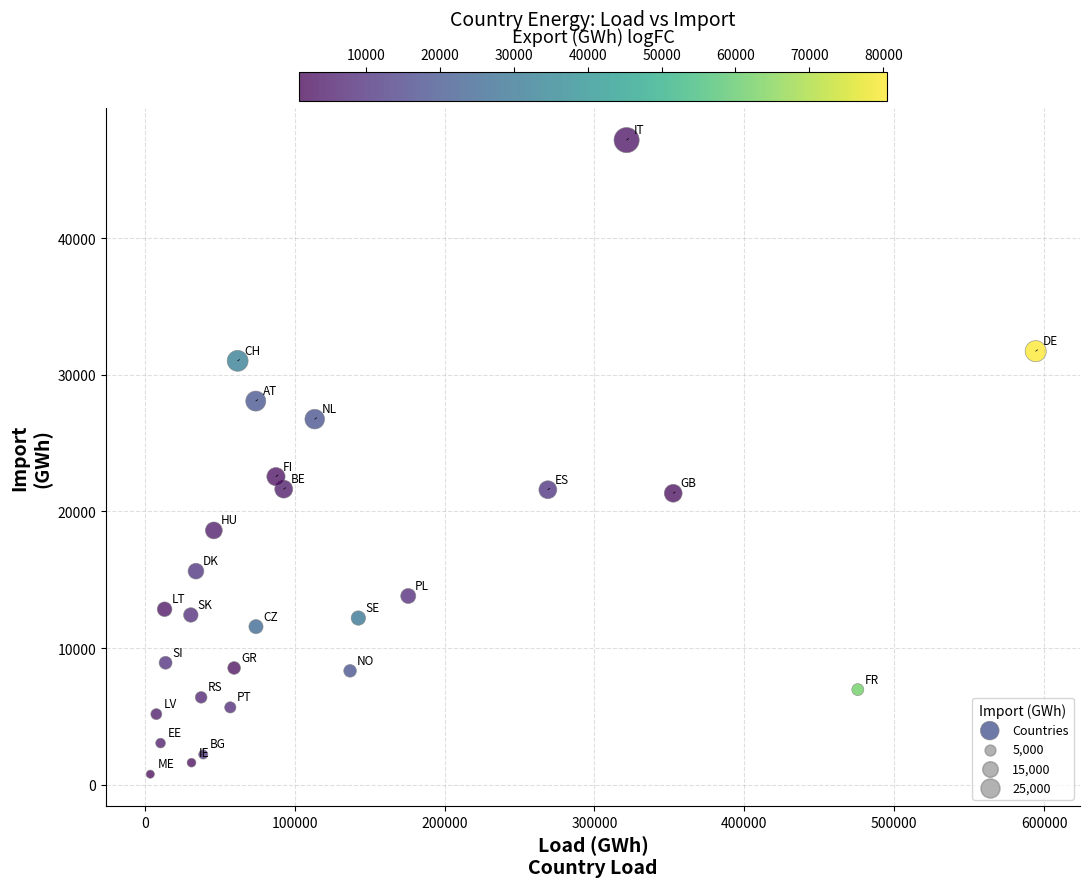

What is the range of Y values (max minus min)?

46390.2